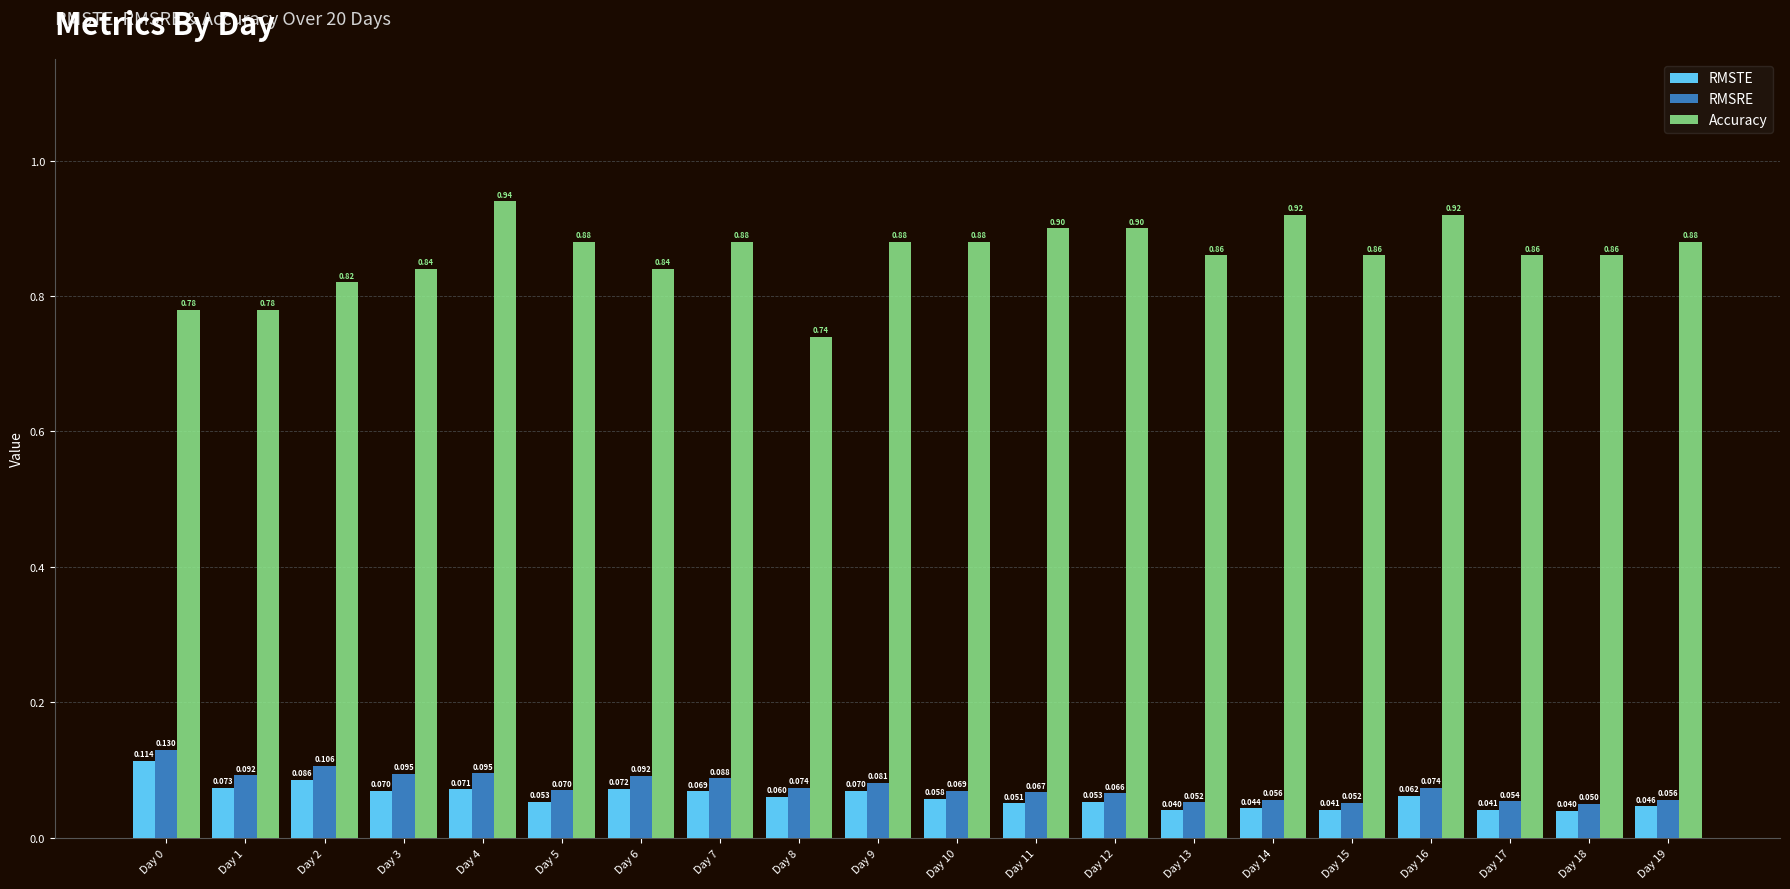

What is the sum of all RMSRE values?

1.5